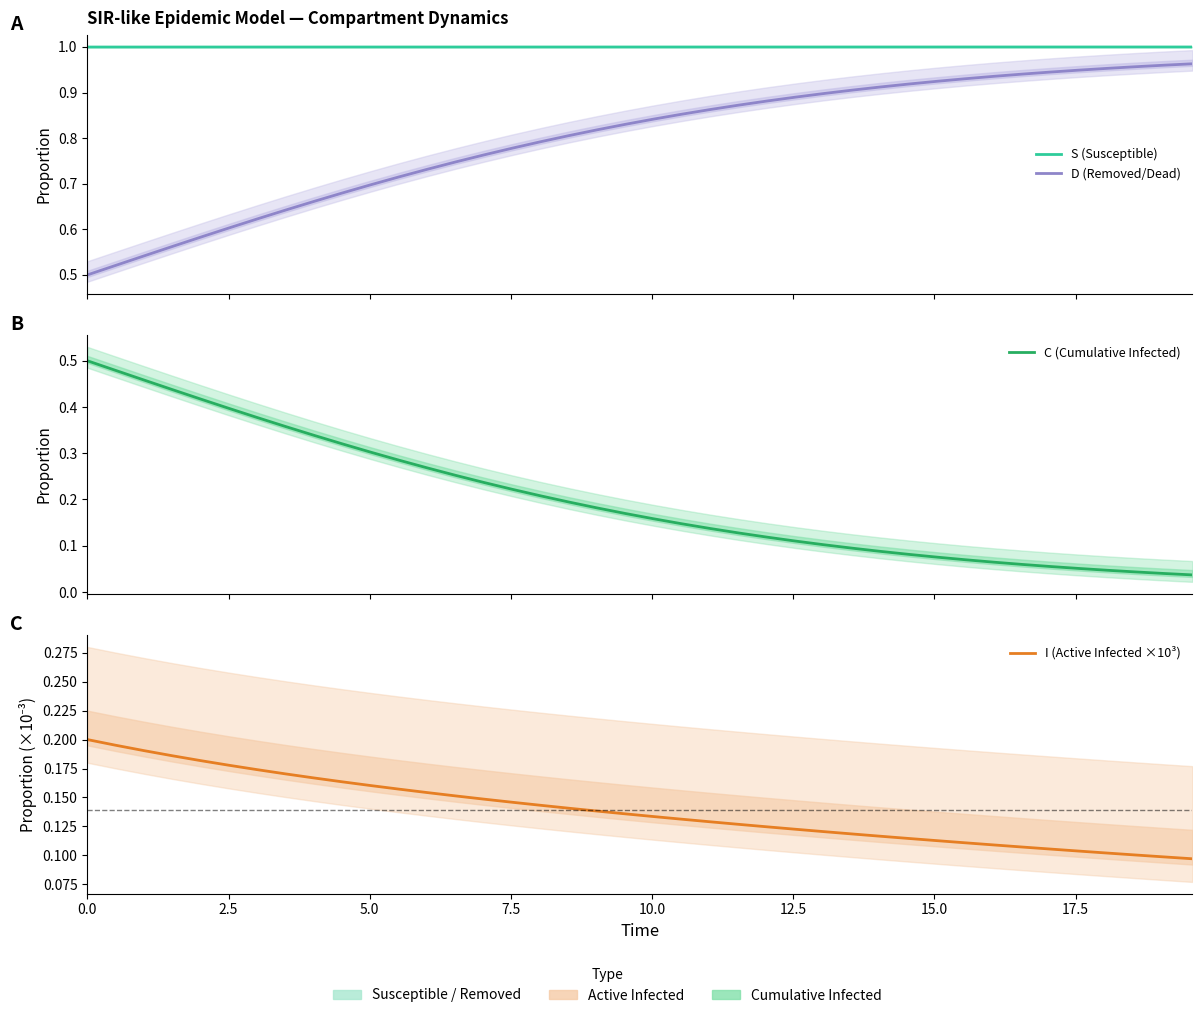

True or false: I (Active Infected ×10³) and S (Susceptible) cross at least once.

False